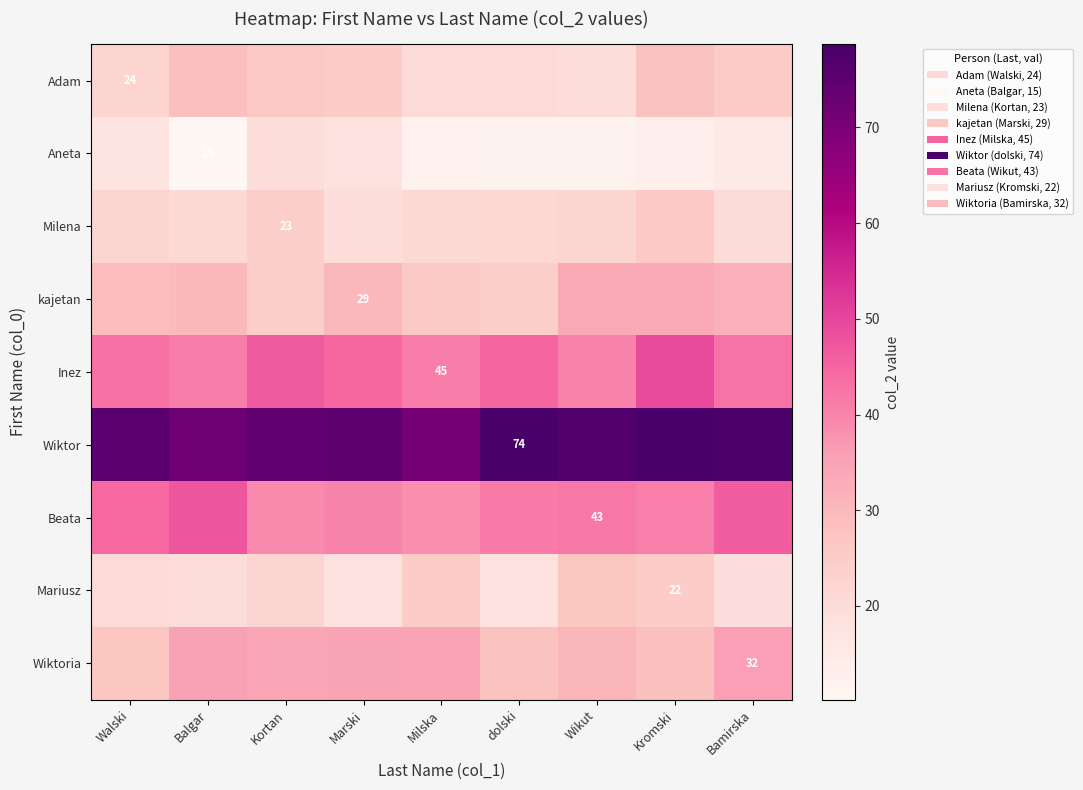

What is the difference between the Milena values at Marski and Walski?

2.9